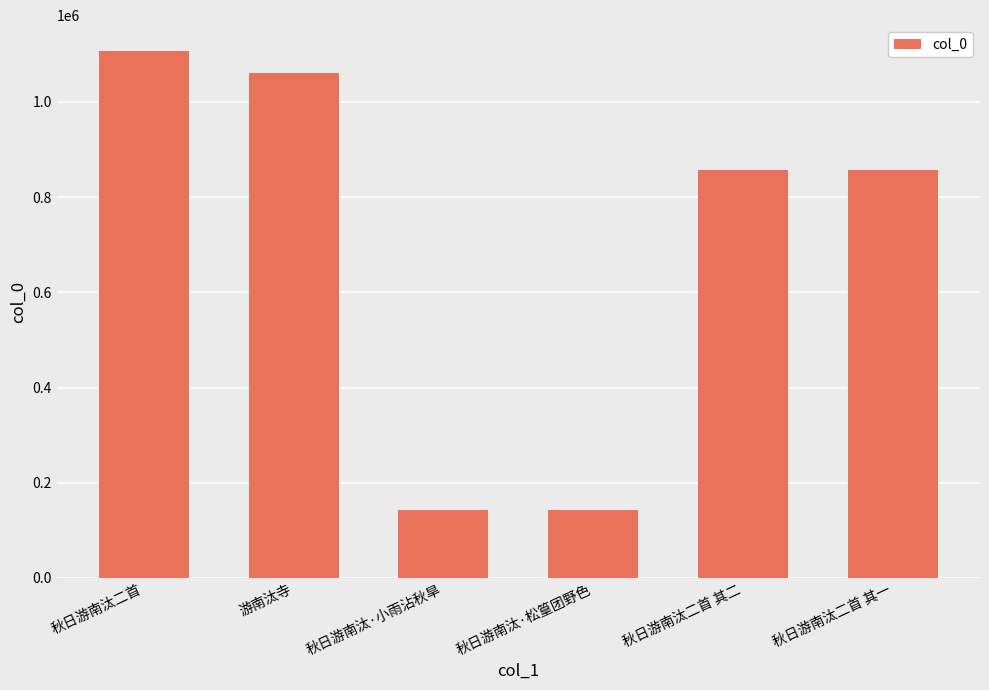

Approximately how many times larger is the value at 秋日游南汰二首 compared to 秋日游南汰·小雨沾秋旱?

7.8